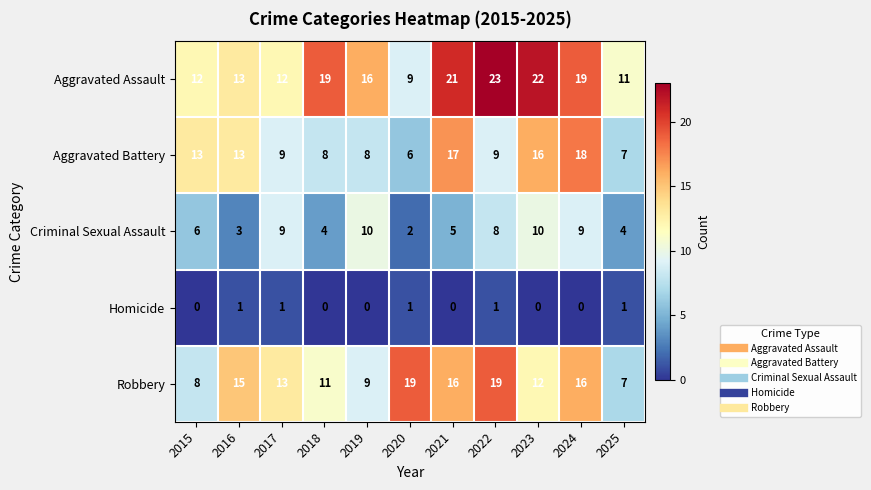

What is the total value across all series at 2025?

30